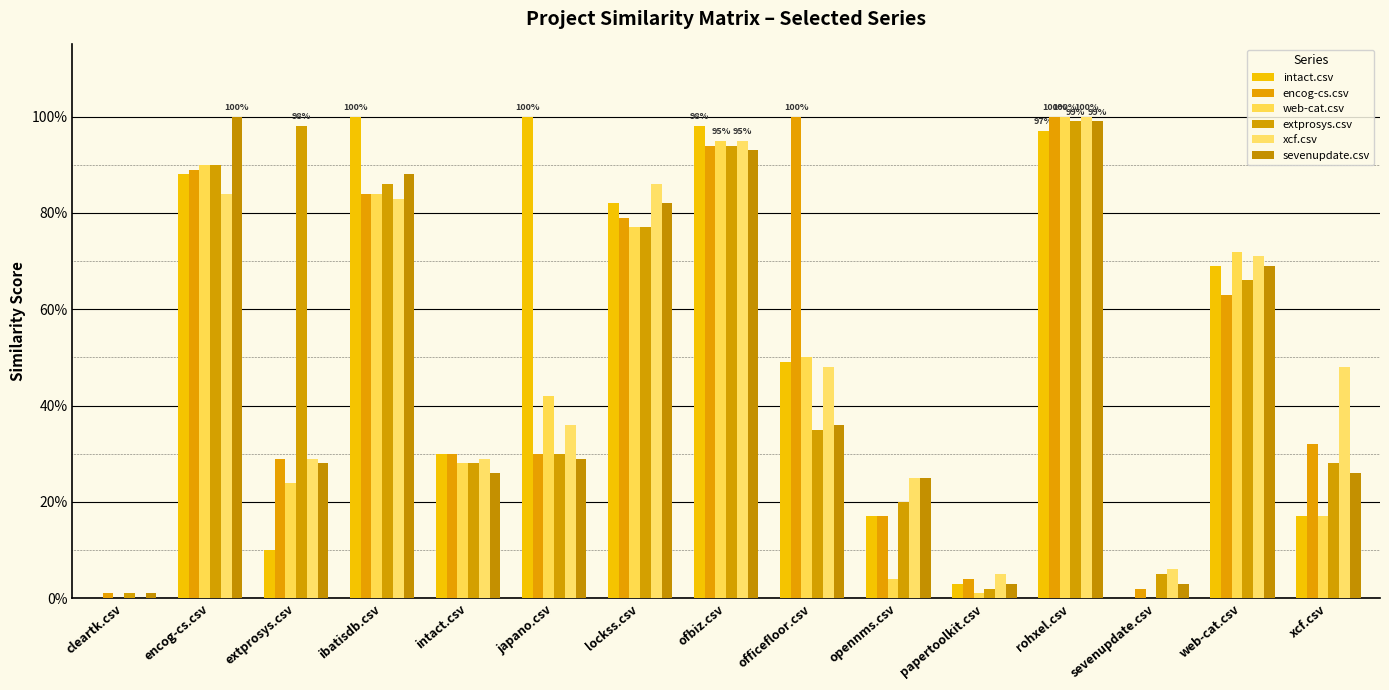

What is the difference between the maximum and minimum values in the intact.csv series?

1.0